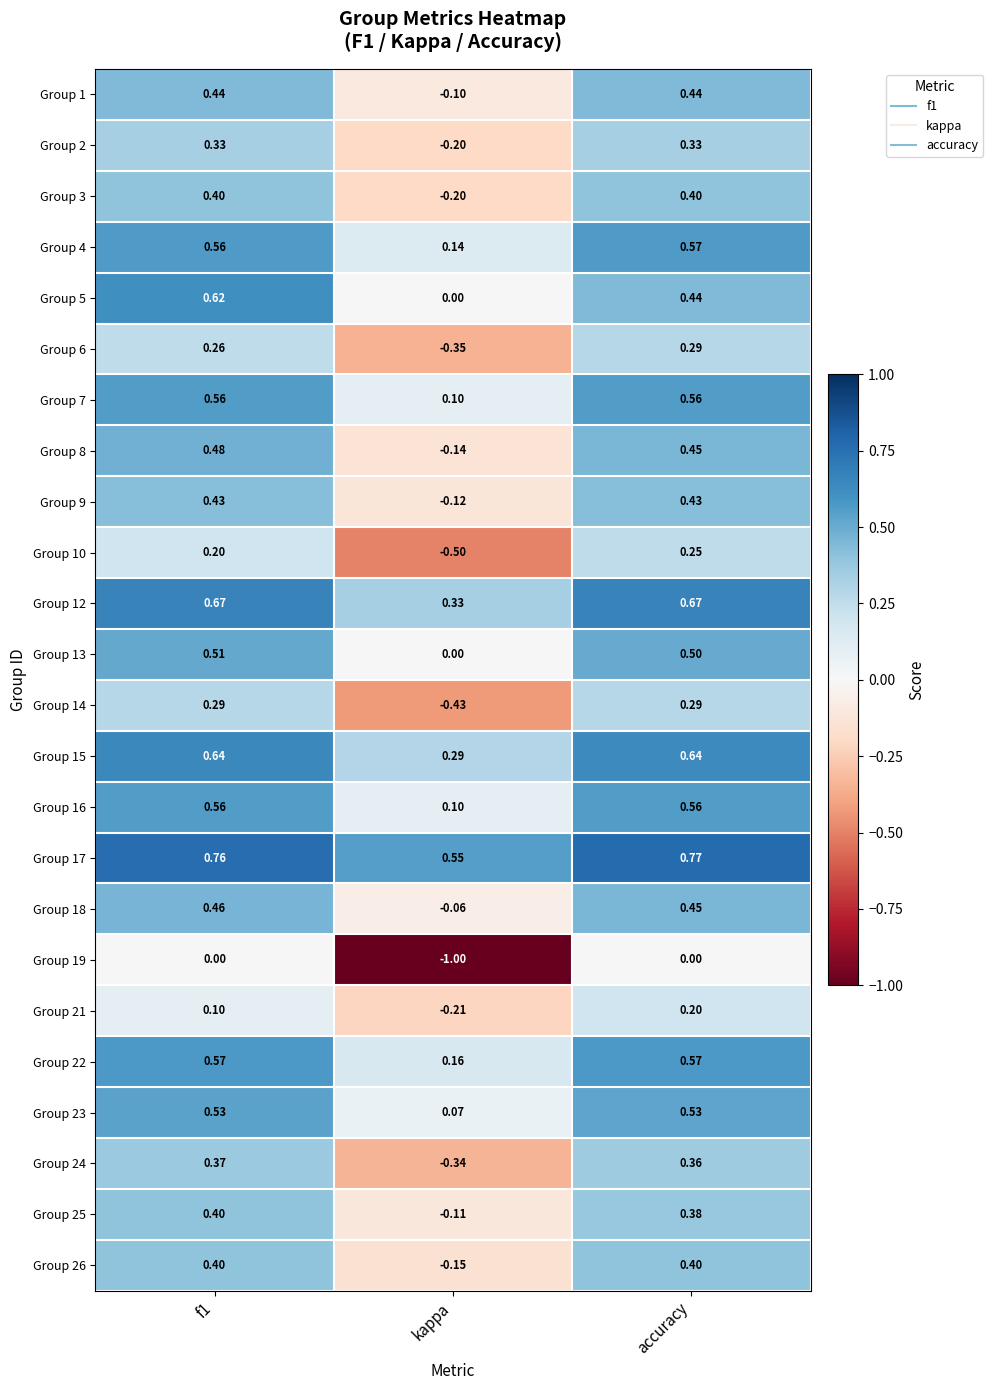

What is the total value across all series at f1?

10.5